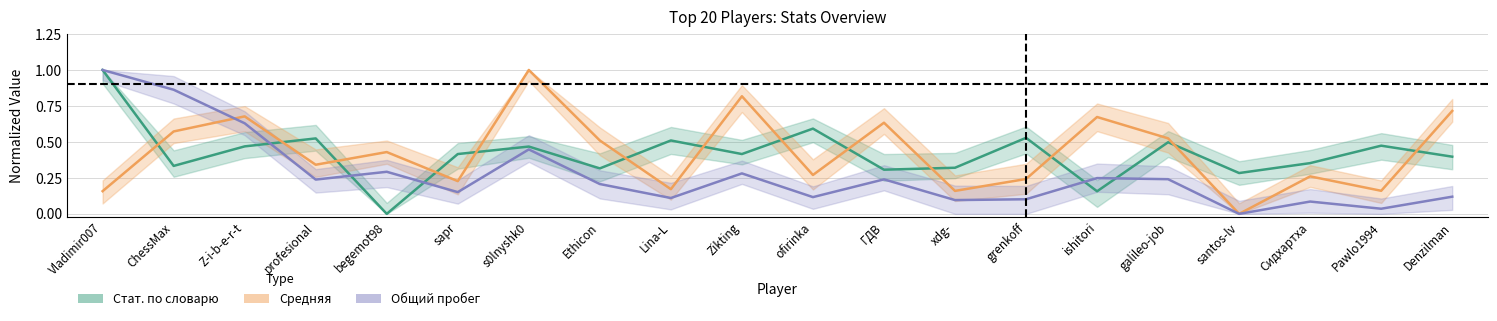

At which category does Средняя reach its first local peak?

Z-i-b-e-r-t